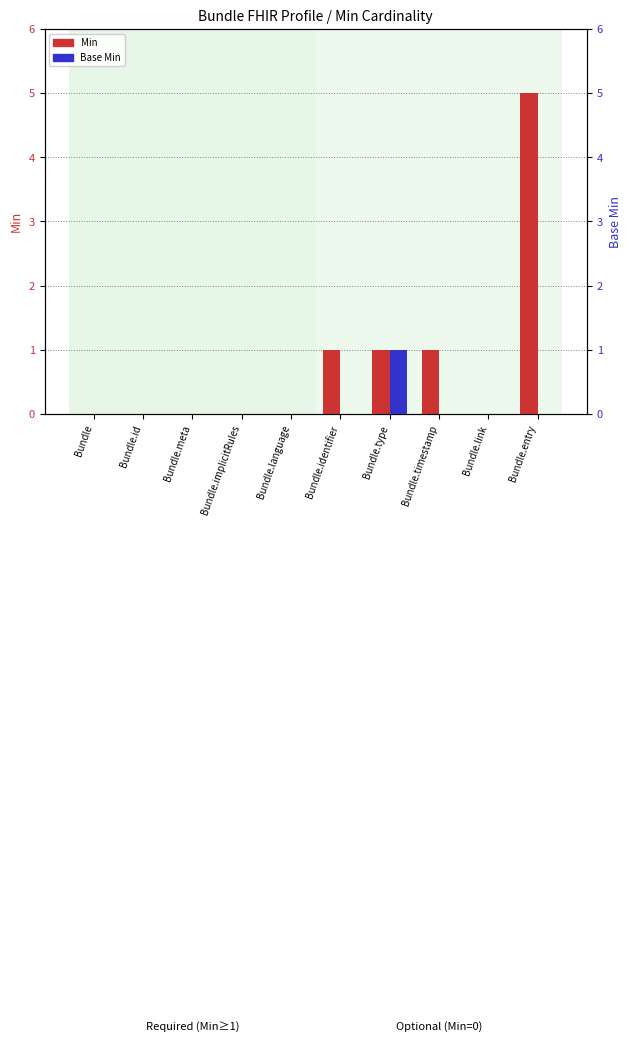

What is the sum of the Min values at Bundle.type and Bundle.timestamp?

2